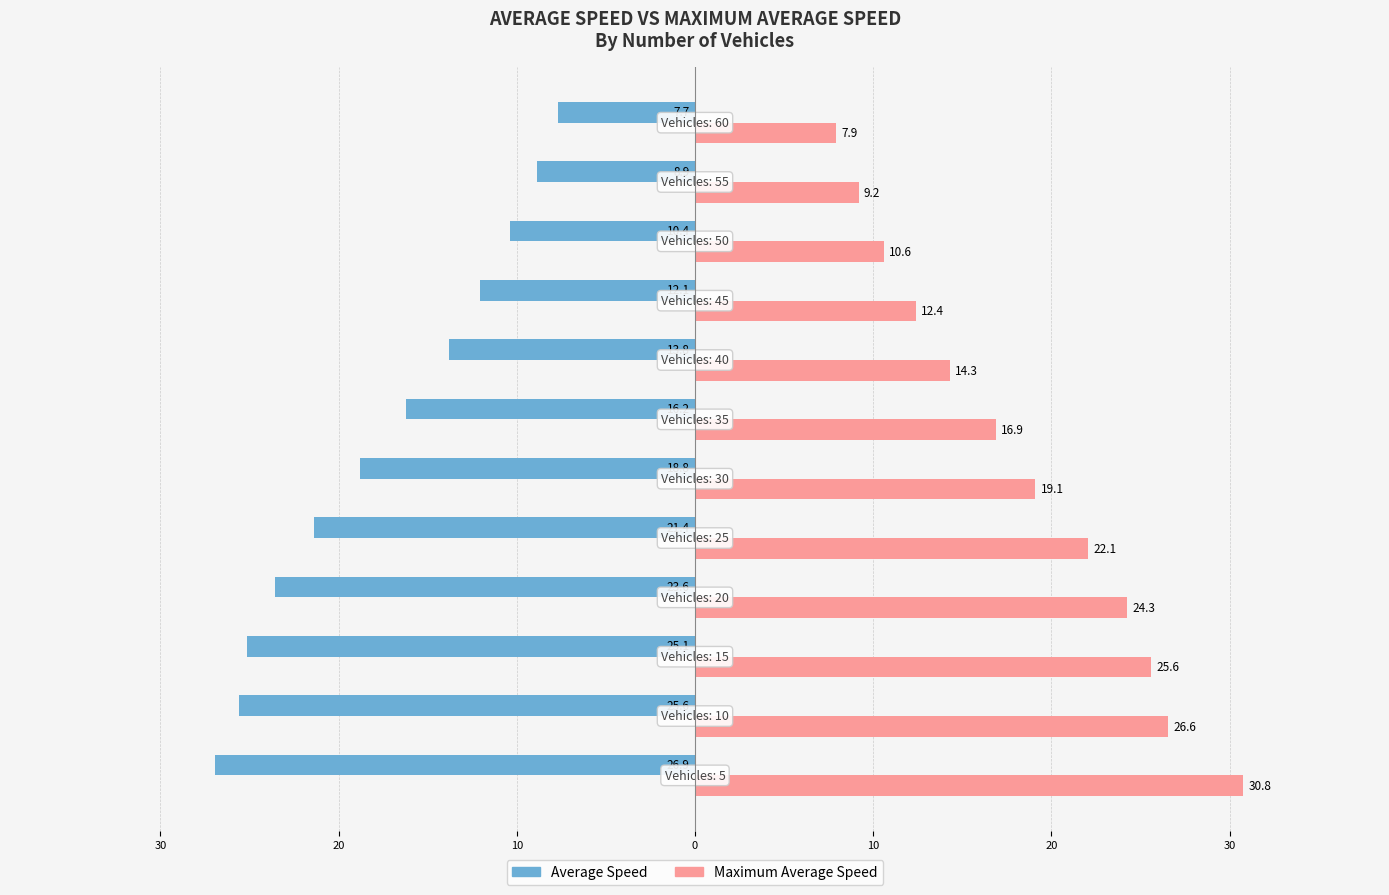

What are all the series names shown in the legend?

Average Speed, Maximum Average Speed